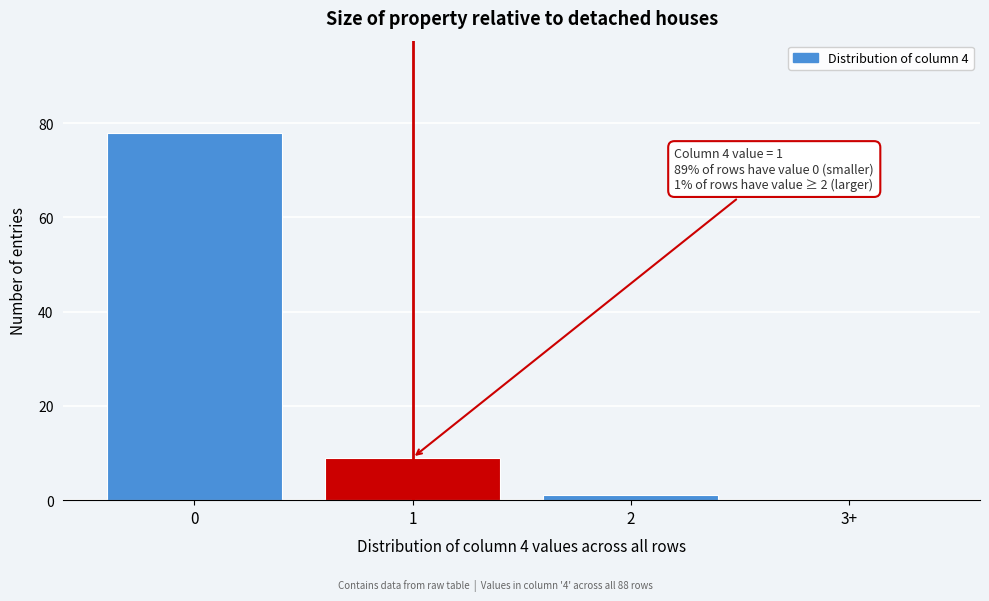

Reading left to right, transcribe all the data shown in this chart.

0=78	1=9	2=1	3+=0